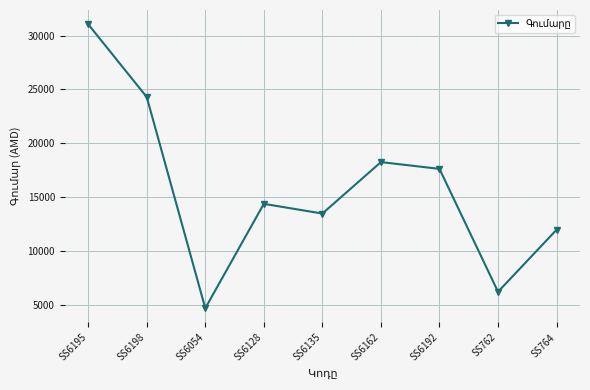

Is it true that the value at SS6192 is 17640?

True